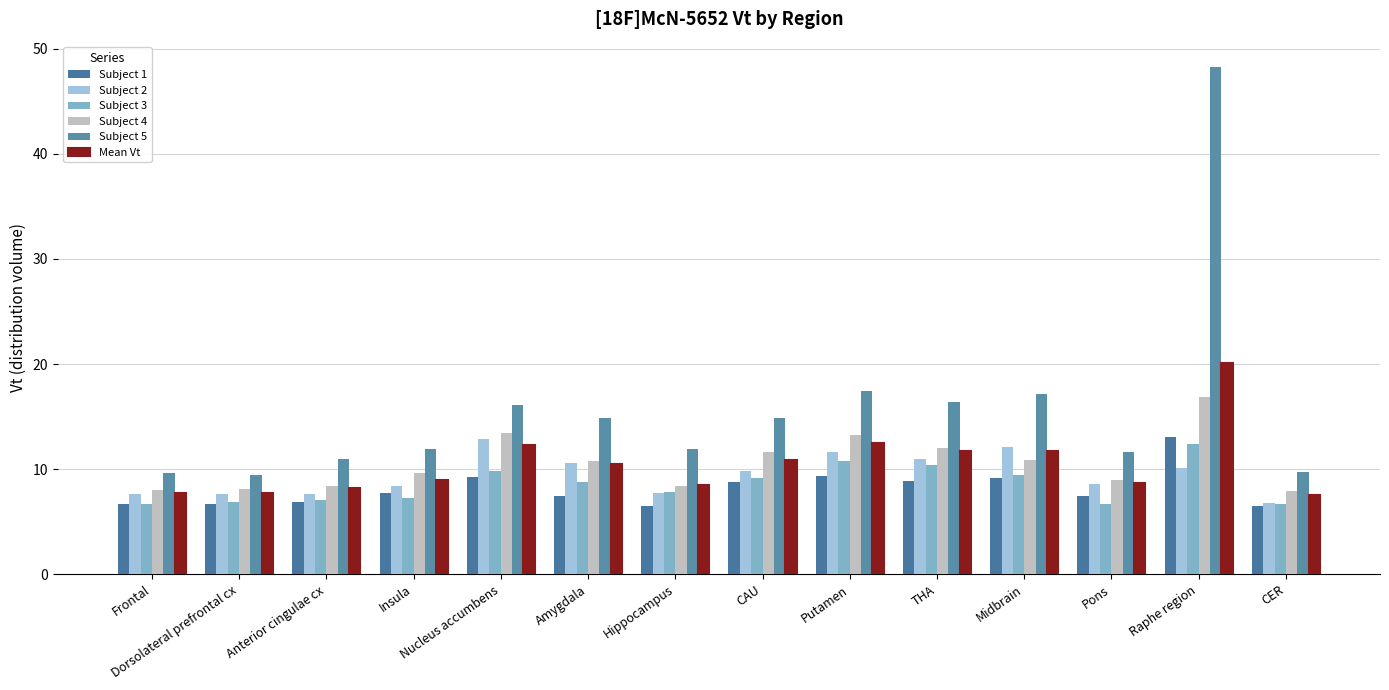

How many series are shown in this chart?

6